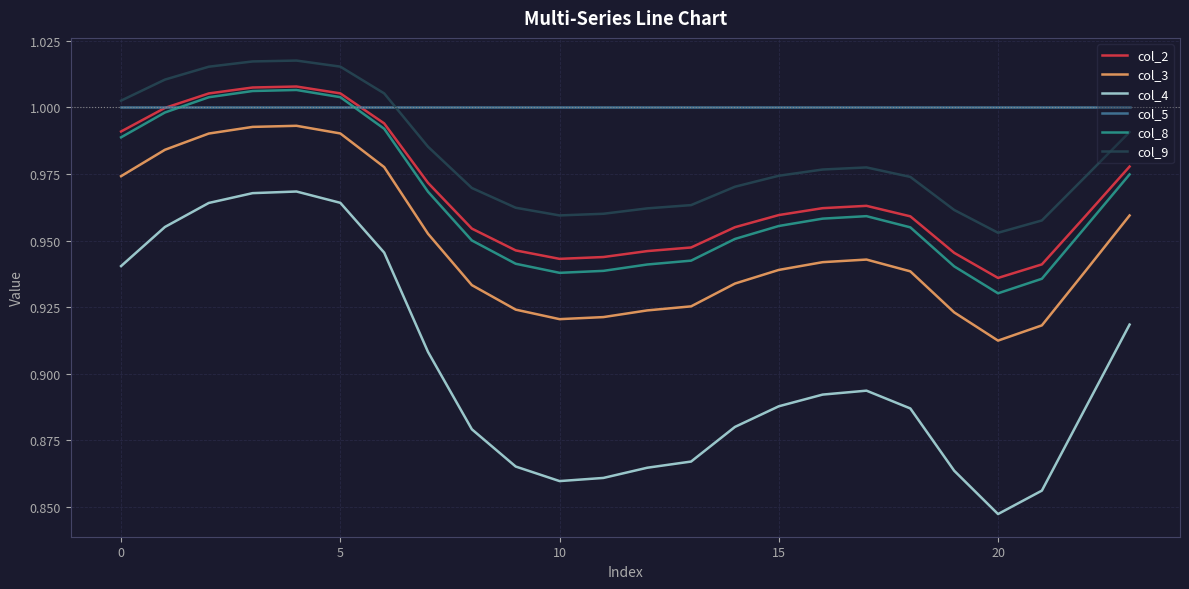

Which series has the widest spread of values?

col_4